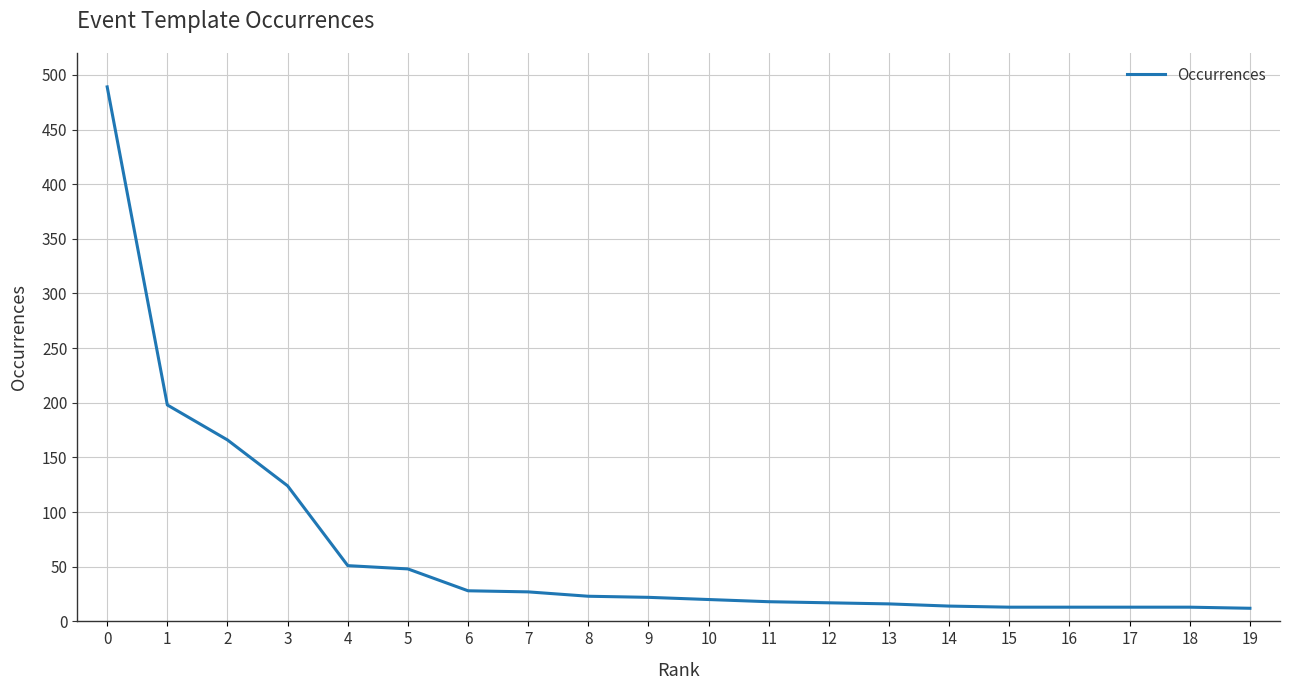

How many lines are shown in the chart?

1